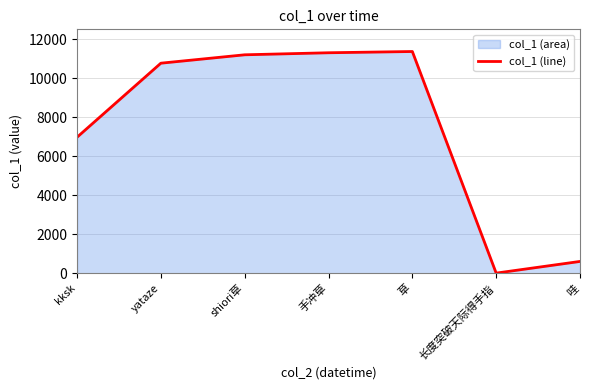

List the labels in order of value, smallest first.

长度突破天际得手指, 哇, kksk, yataze, shiori草, 手冲草, 草